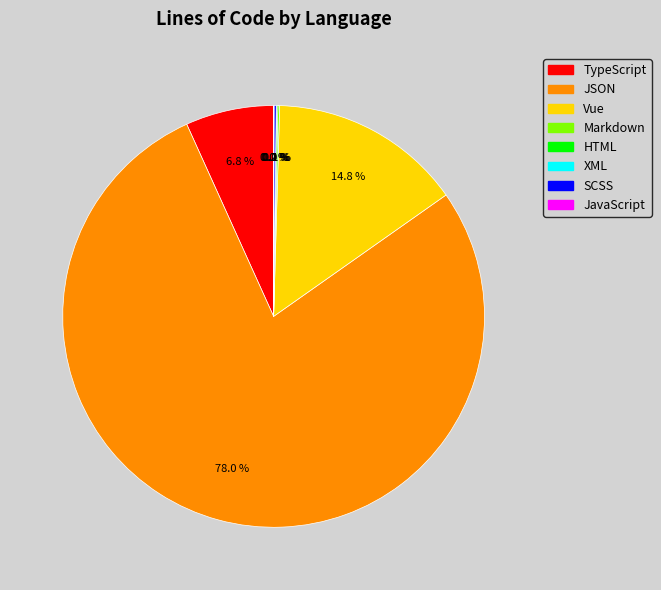

What percentage is the TypeScript slice, to the nearest percent?

7%